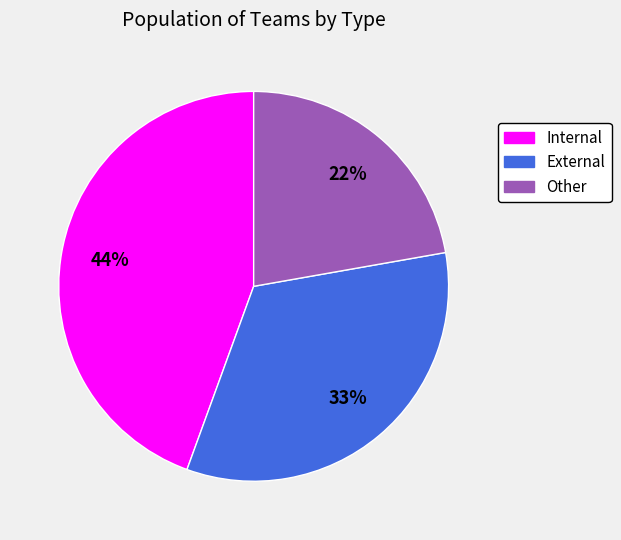

Is it true that Other is 22% of the pie?

True